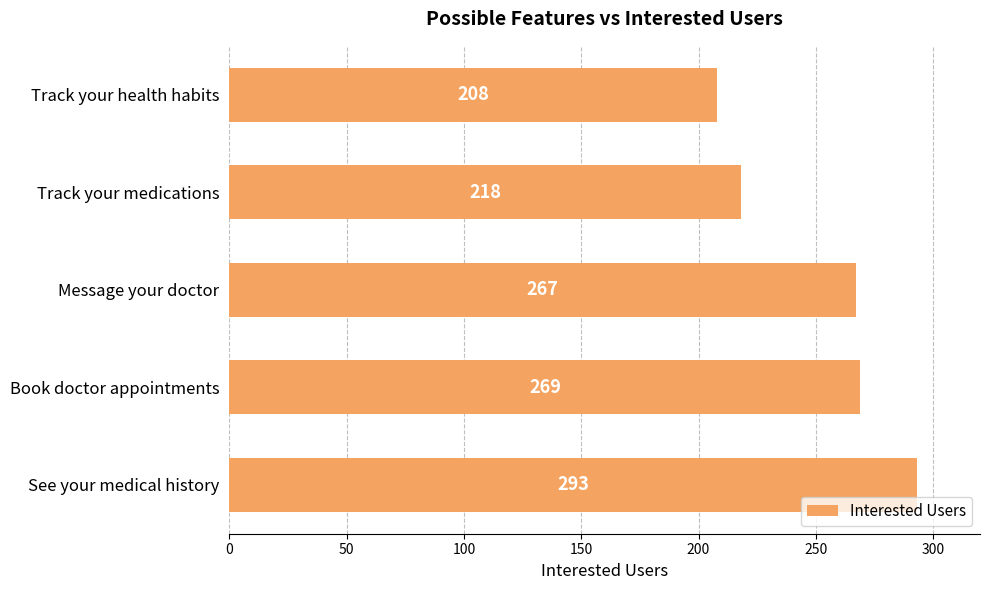

The value at Message your doctor is 430. True or false?

False